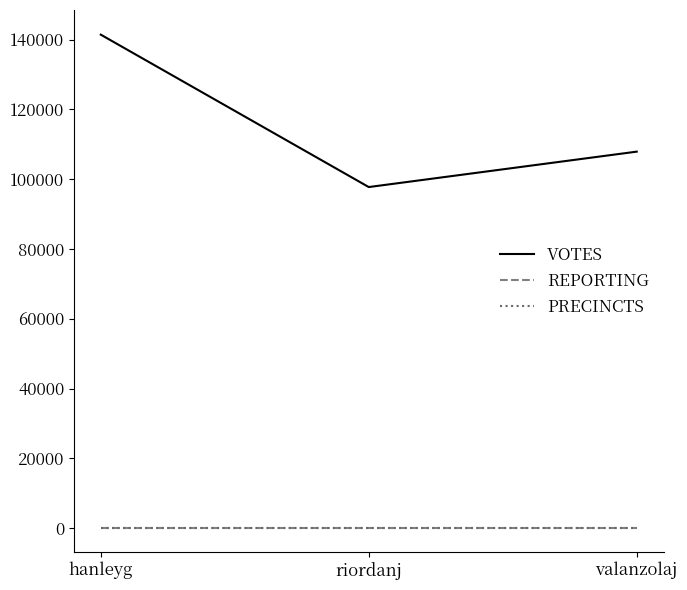

What is the label of the 3rd point from the left?

valanzolaj